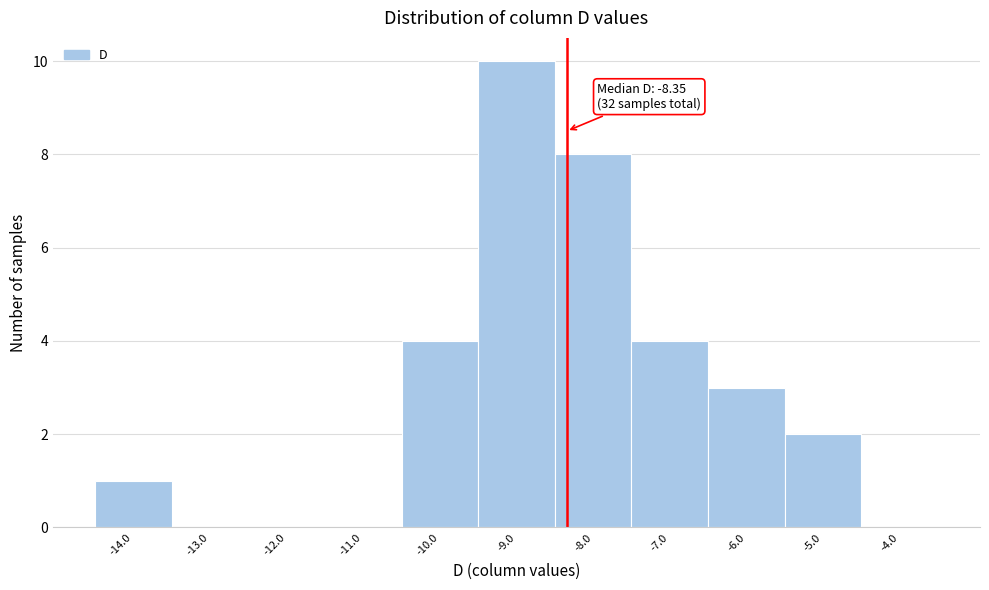

Which range on the x-axis has the tallest bar?

-9.5 to -8.5